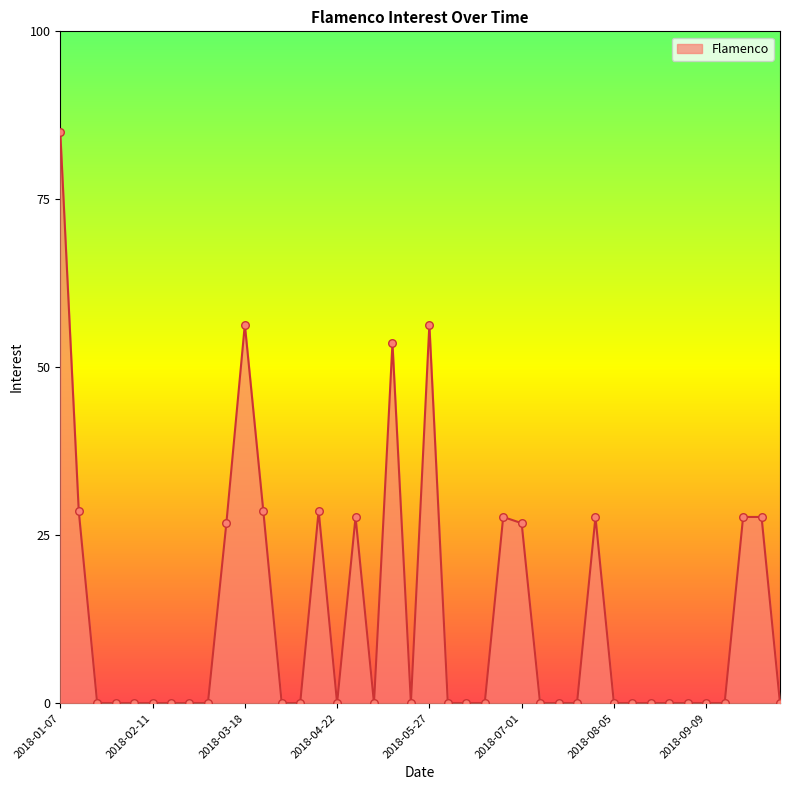

What is the maximum value shown in the chart?

85.0